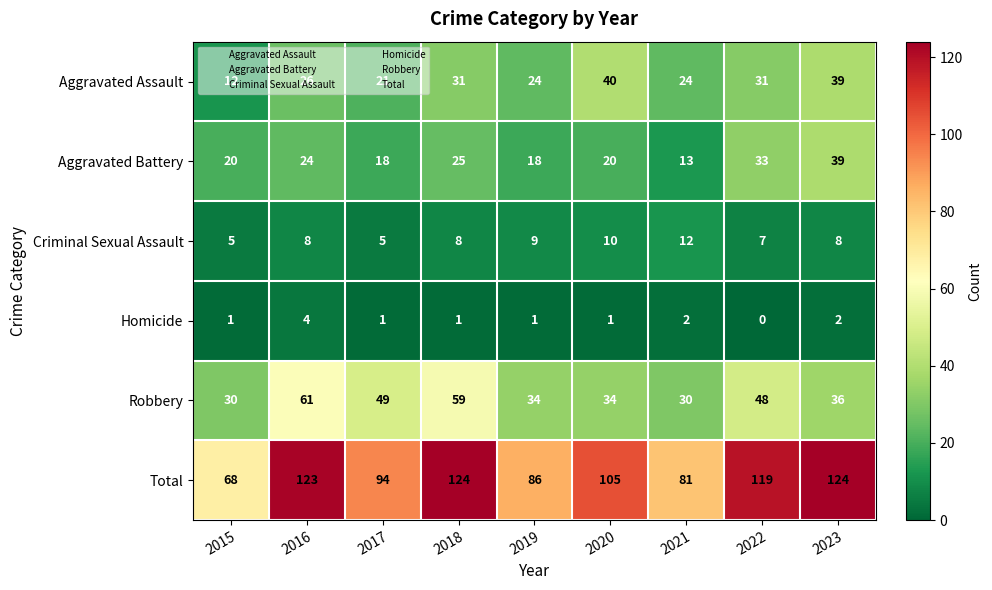

At 2015, list the series in order from largest to smallest.

Total, Robbery, Aggravated Battery, Aggravated Assault, Criminal Sexual Assault, Homicide